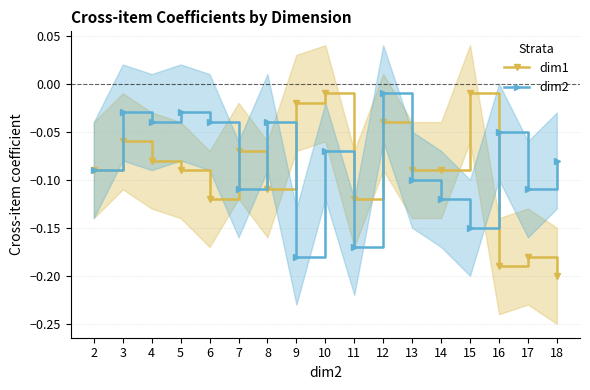

Rank the series by their average value, from highest to lowest.

dim2, dim1